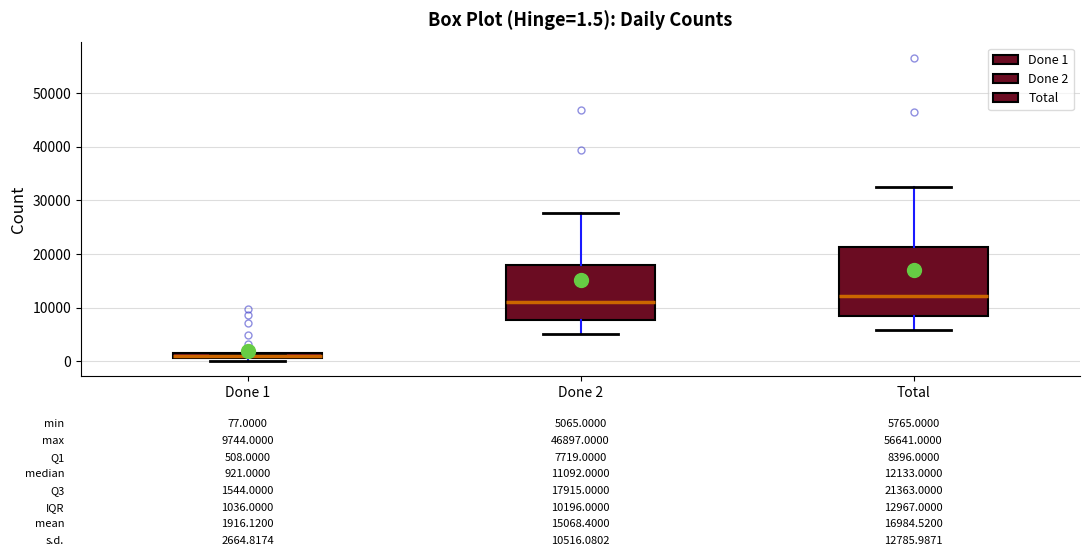

Comparing the boxes themselves (not the whiskers), which one is the tallest?

Total